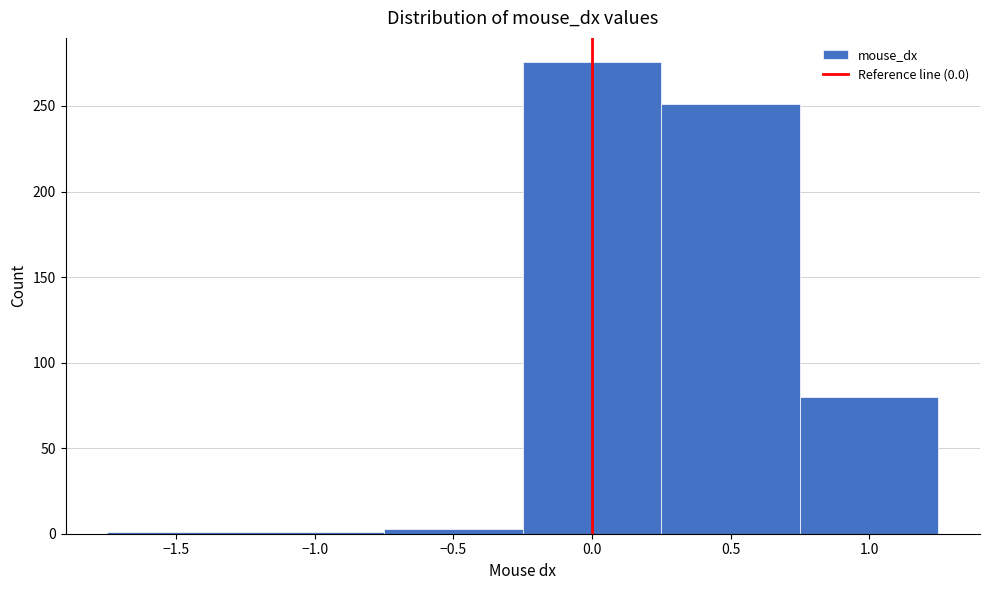

Reading left to right, list every bar in this chart as the range it spans on the x-axis followed by its height. The values are not printed on the chart, so give them approximately, as read against the axis.

-1.75 to -0.75: under 5
-0.75 to -0.25: under 5
-0.25 to 0.25: 275
0.25 to 0.75: 250
0.75 to 1.25: 80